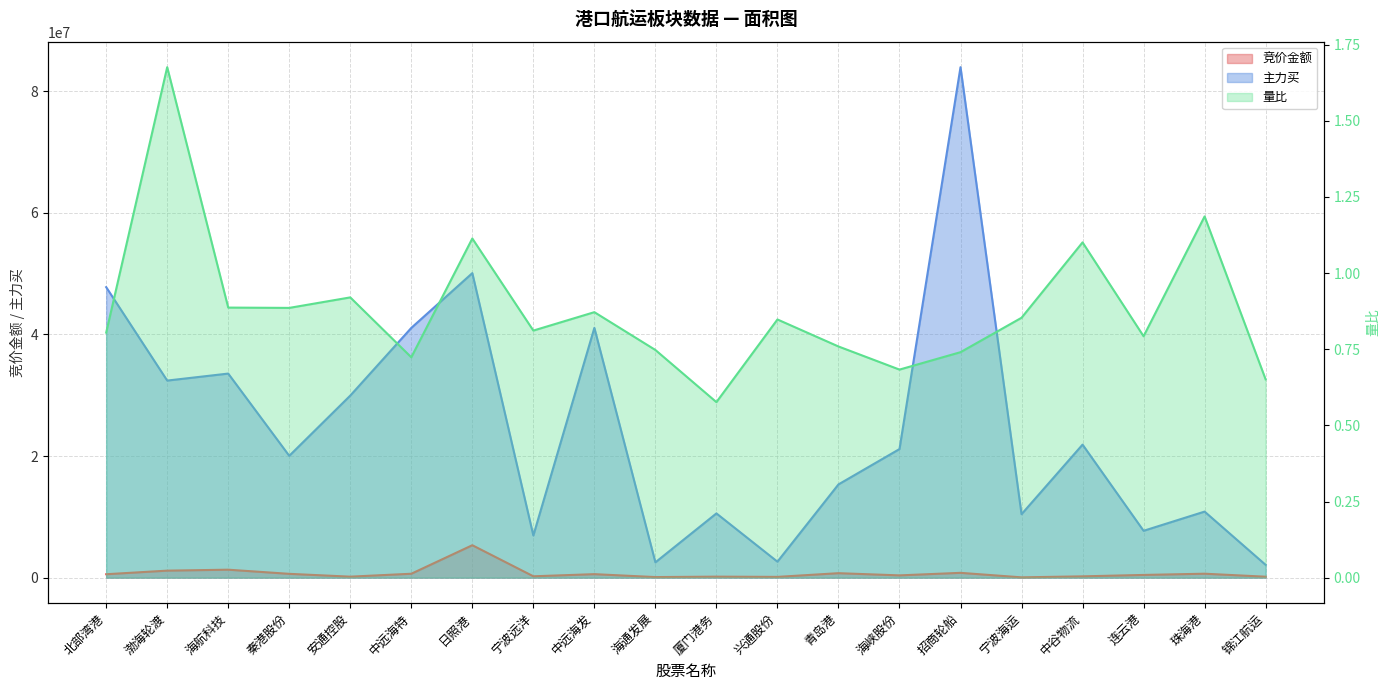

What is the highest value of the 量比 series?

1.7